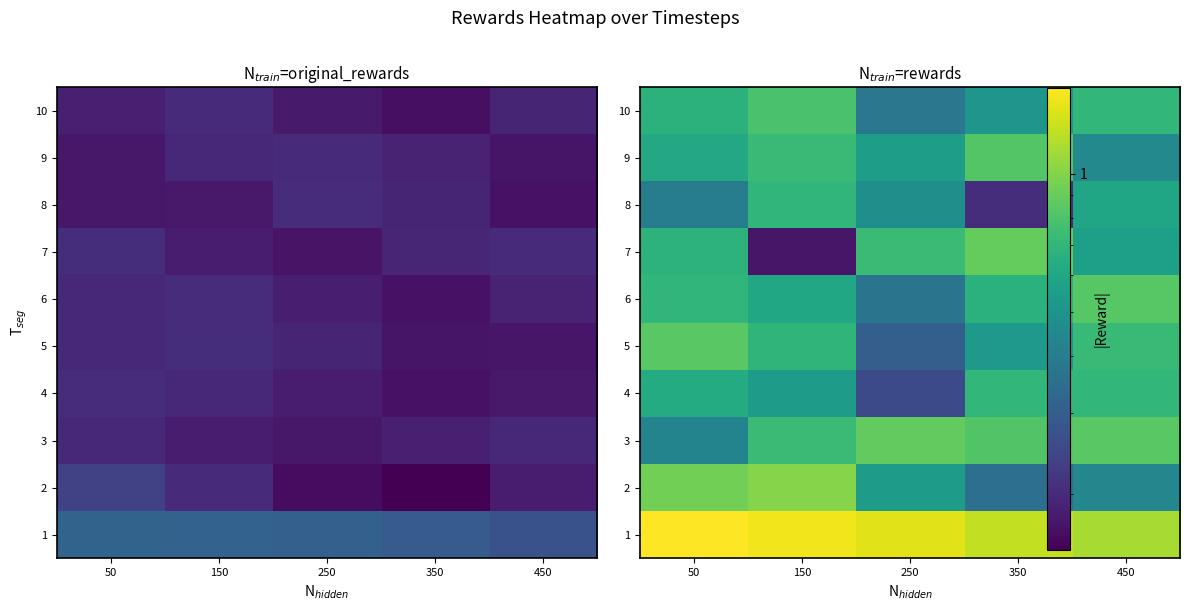

Which category has the highest value in the 10 series?

150